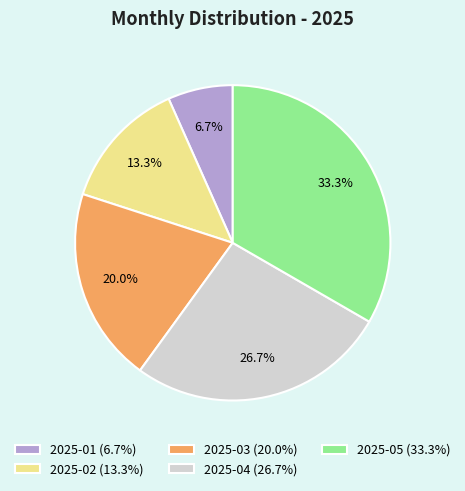

To the nearest percent, what is the combined percentage of 2025-01 and 2025-02?

20%